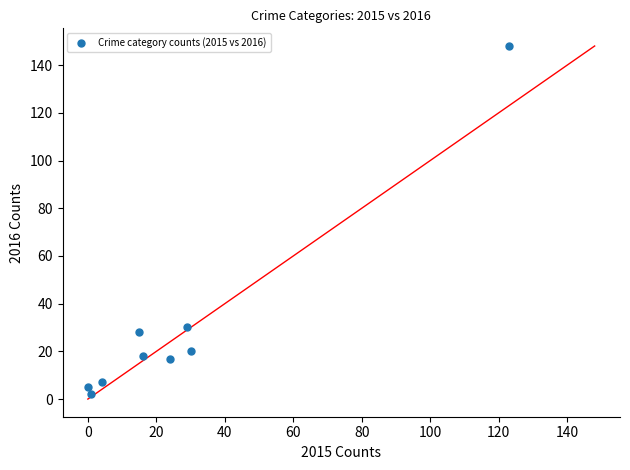

What Y value in the scatter plot is closest to 75?

30